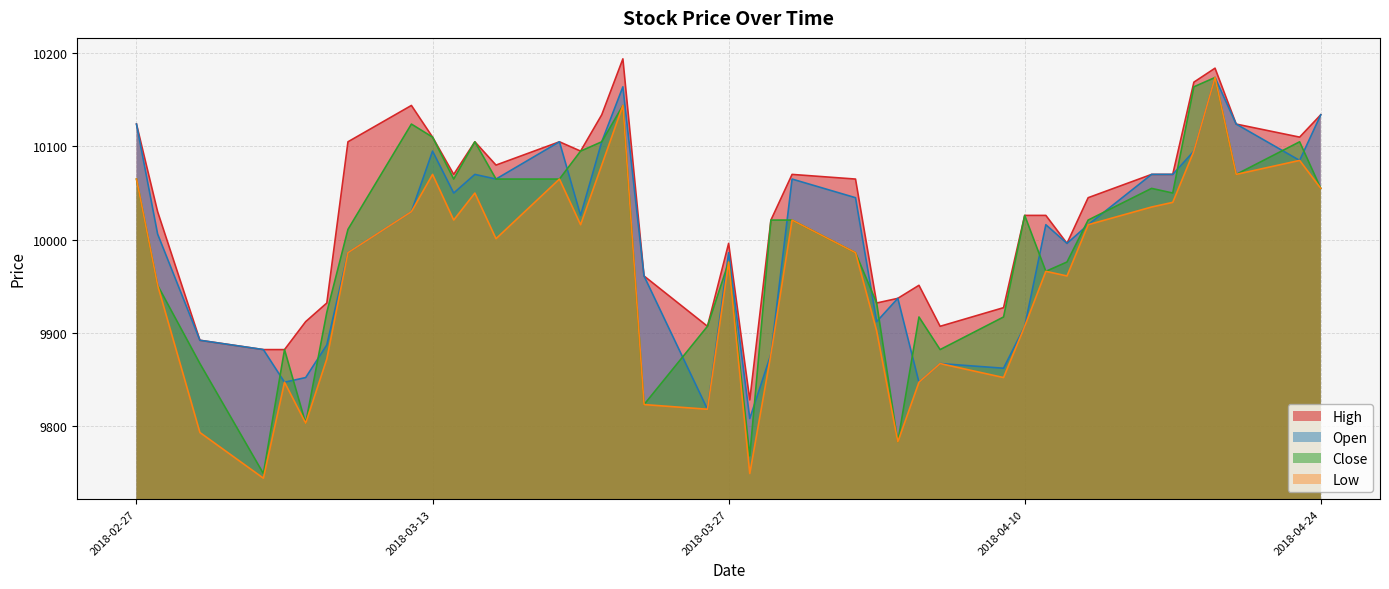

The value of Close at 2018-04-09 is 14359. True or false?

False